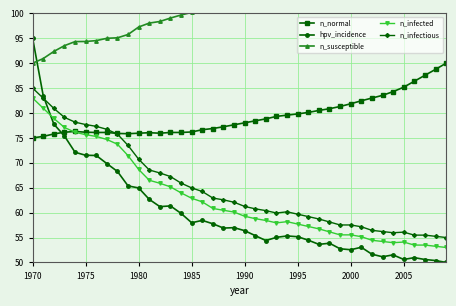

What is the sum of all n_normal values?

3173.1